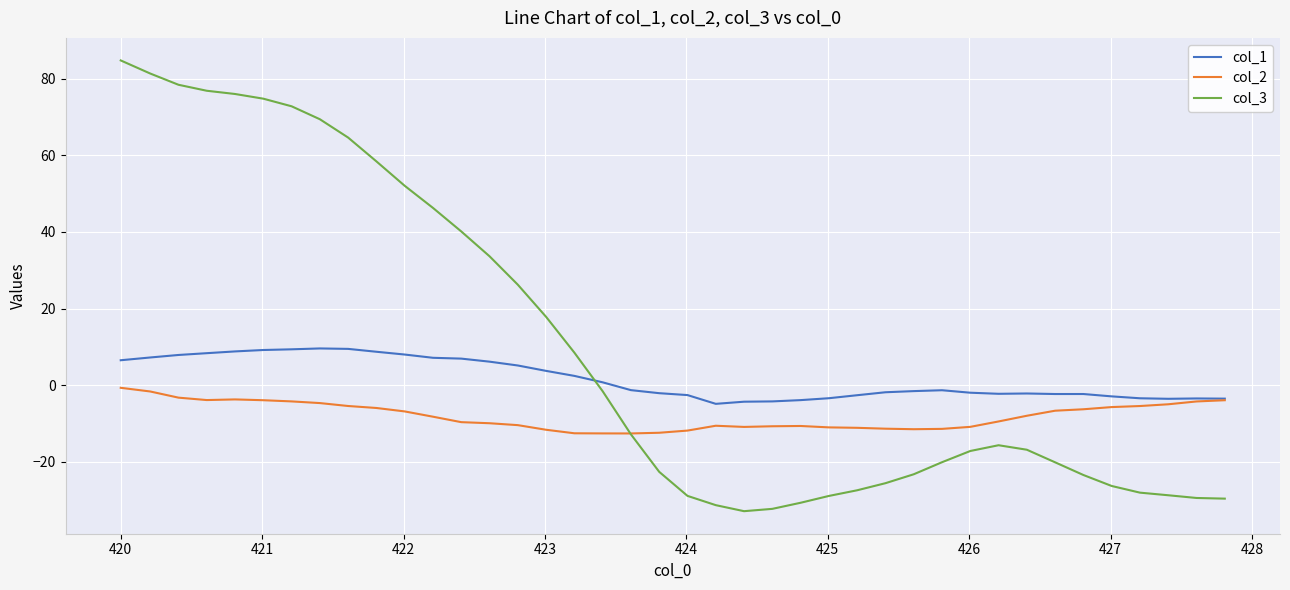

True or false: col_3 and col_1 intersect in this chart.

True